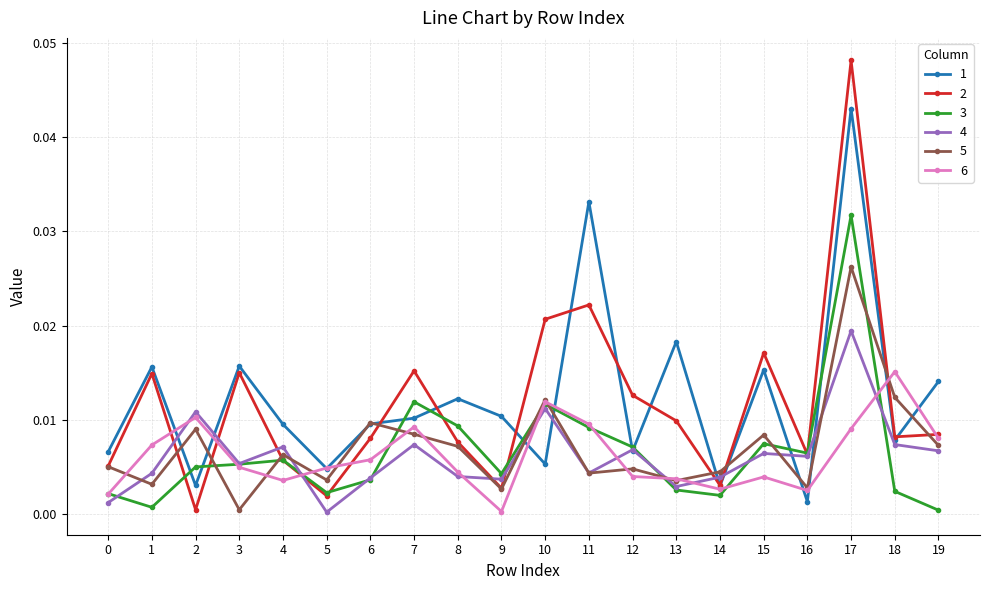

At how many categories does at least one series exceed 0?

20